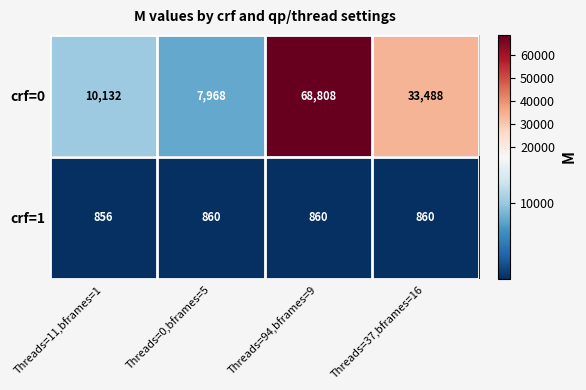

Which series has the widest spread of values?

crf=0